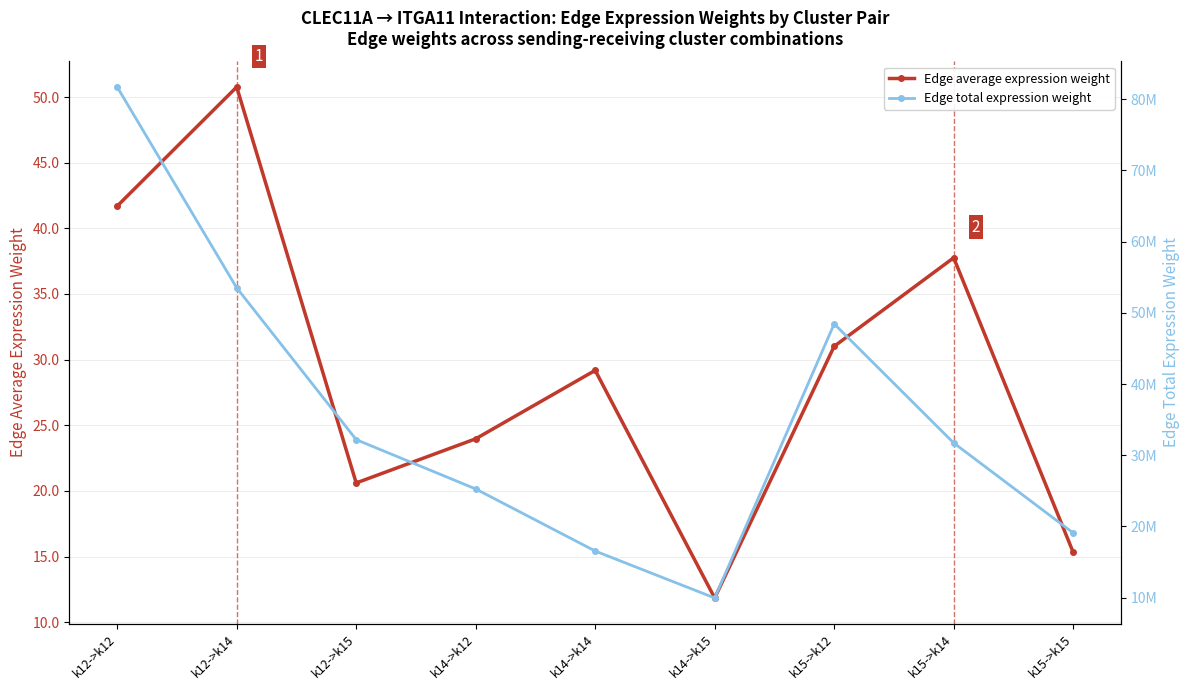

How many lines are shown in the chart?

2